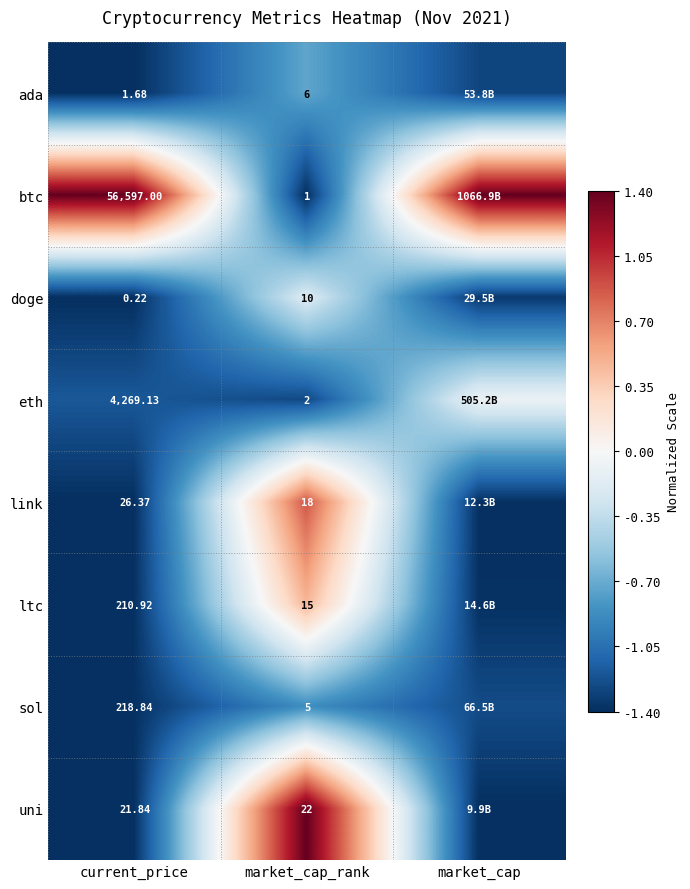

At how many categories does at least one series exceed 0?

3